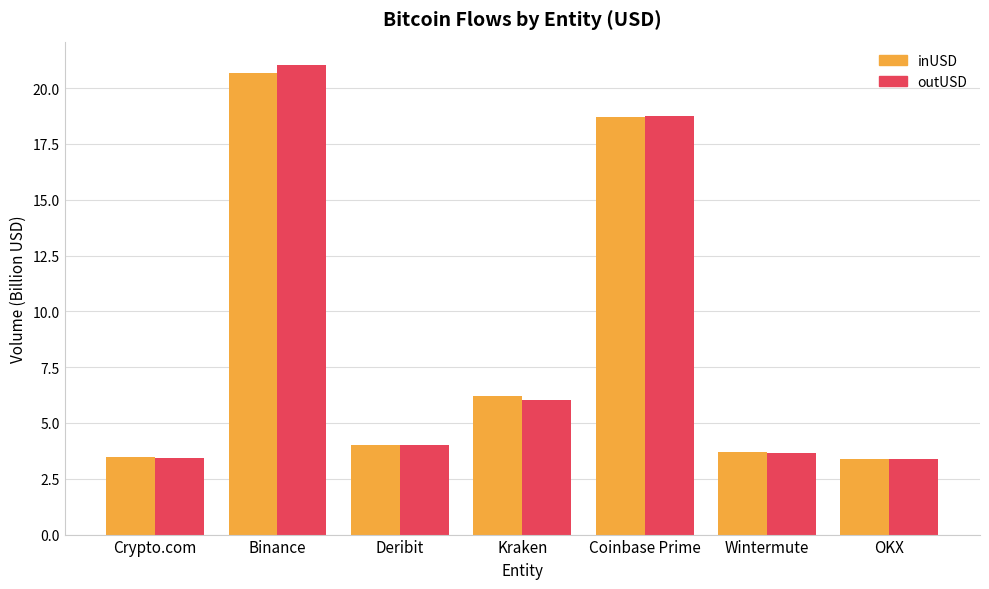

What position from the right is Kraken?

4